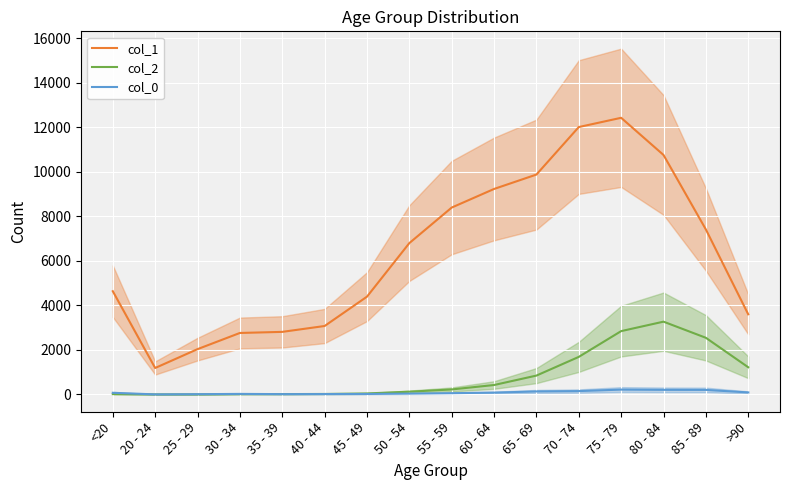

At which label does col_0 first exceed 77?

60 - 64